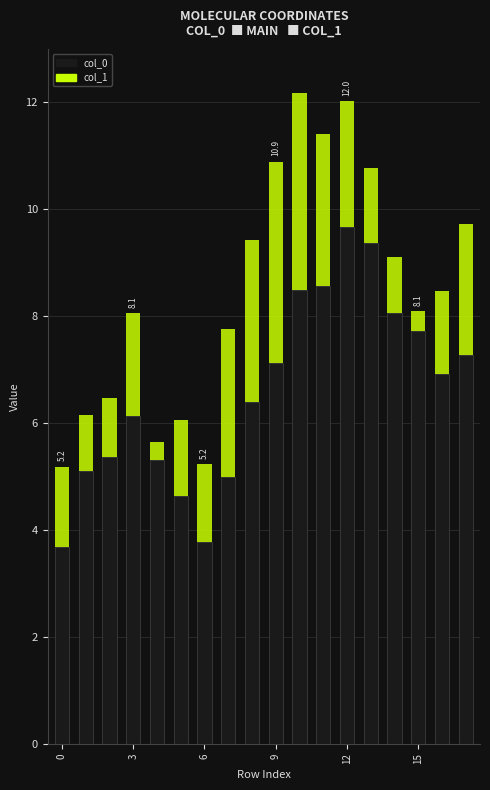

What is the highest value of the col_0 series?

9.7